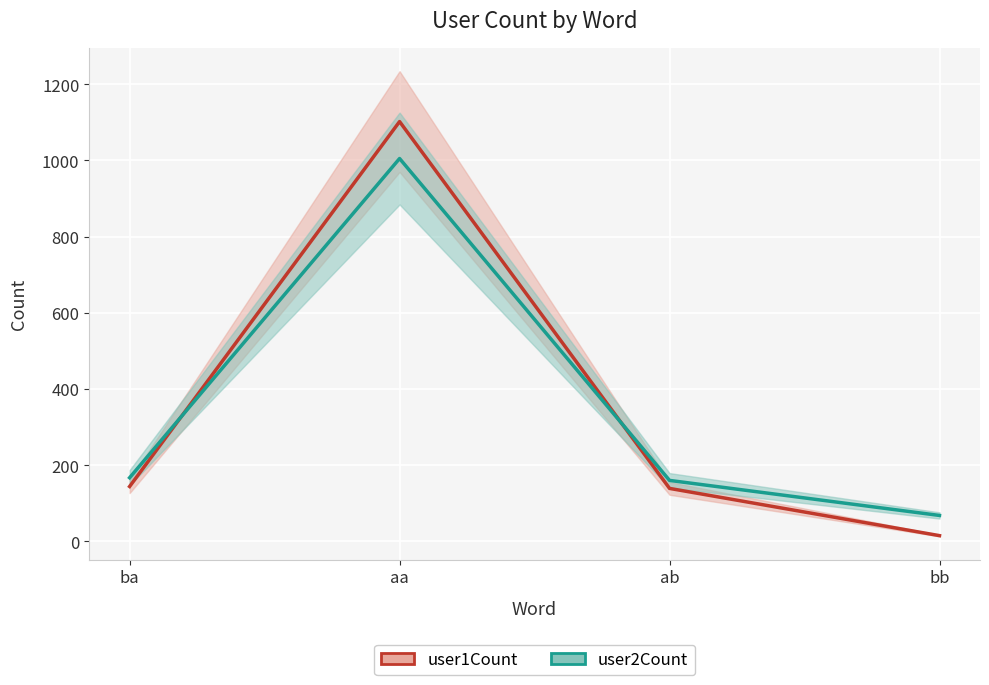

What is the sum of all user1Count values?

1400